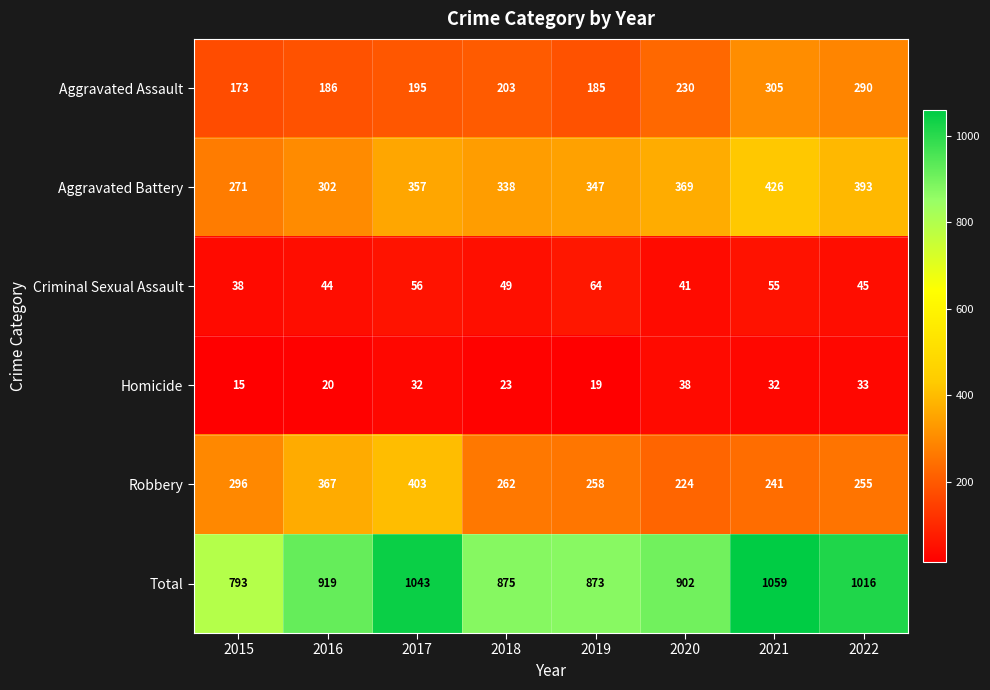

Between 2017 and 2021, which series saw the biggest shift?

Robbery